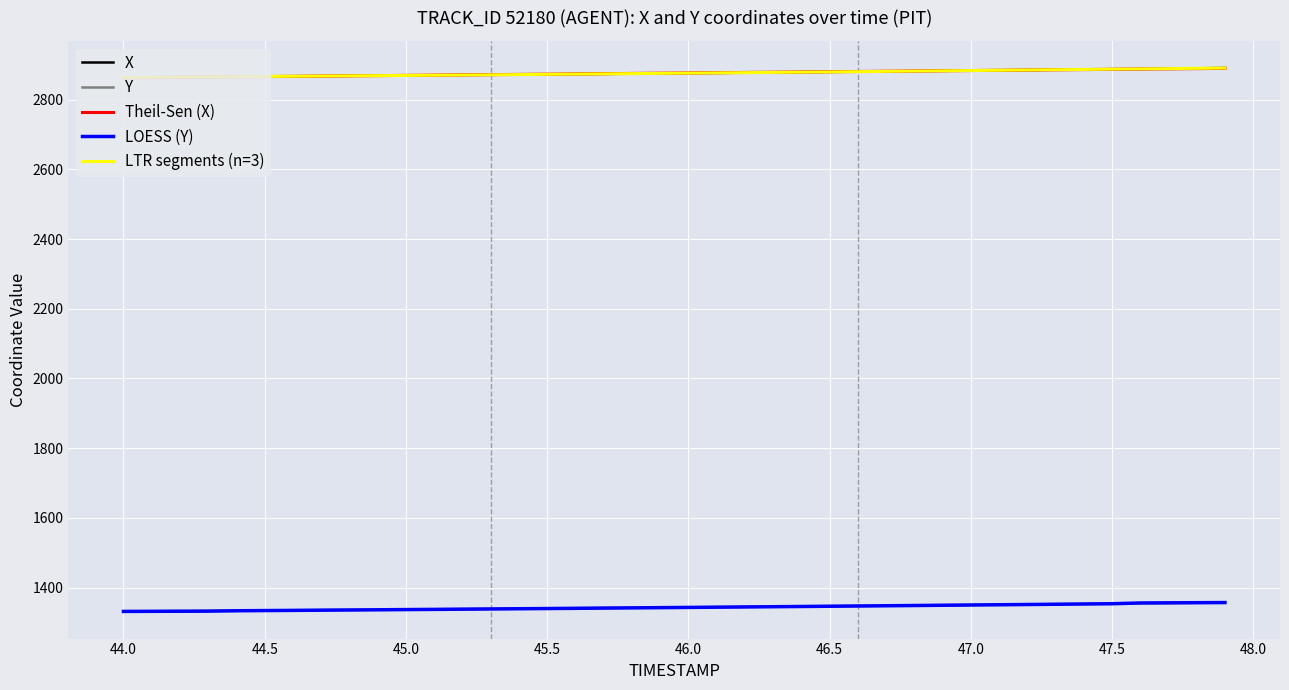

What is the greatest value displayed?

2890.6